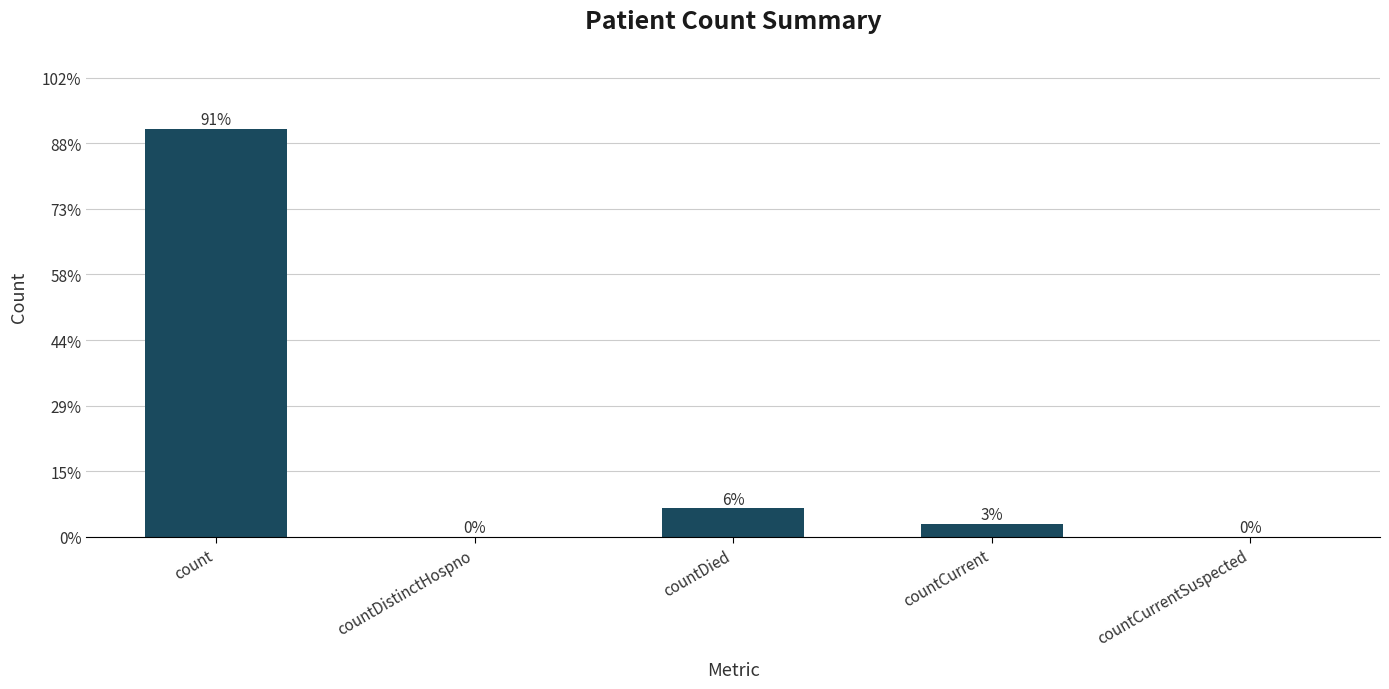

Are the bars horizontal?

No